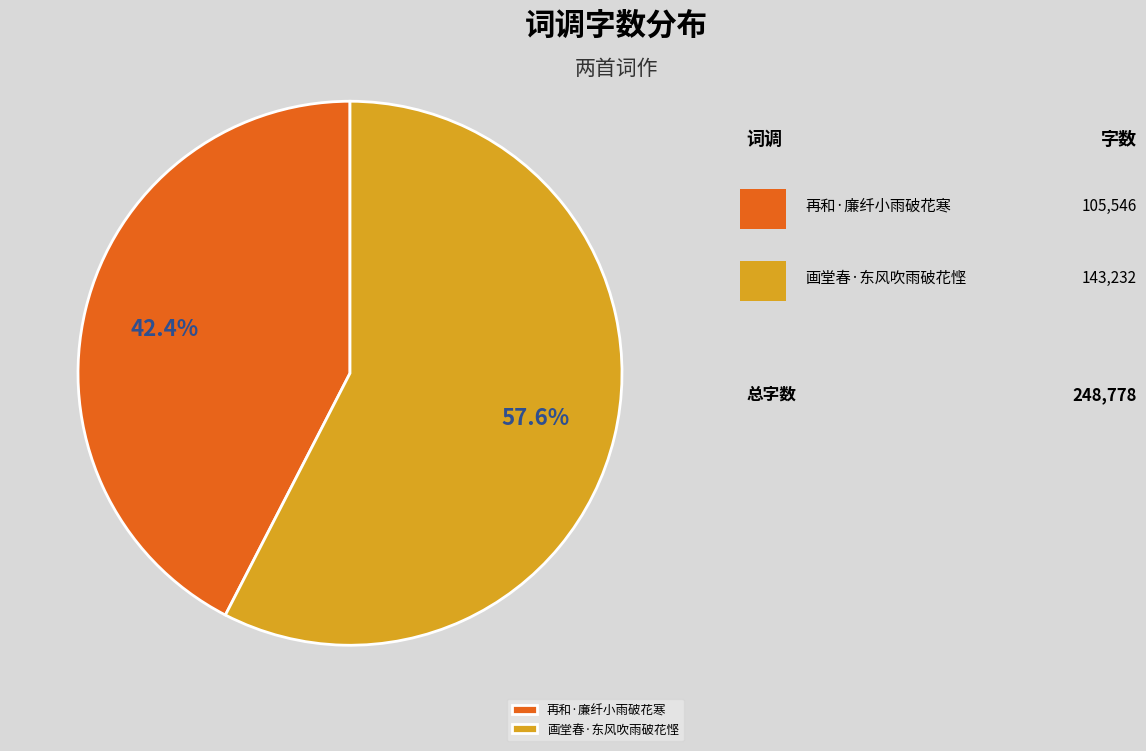

What is the largest slice in the pie chart?

画堂春·东风吹雨破花悭